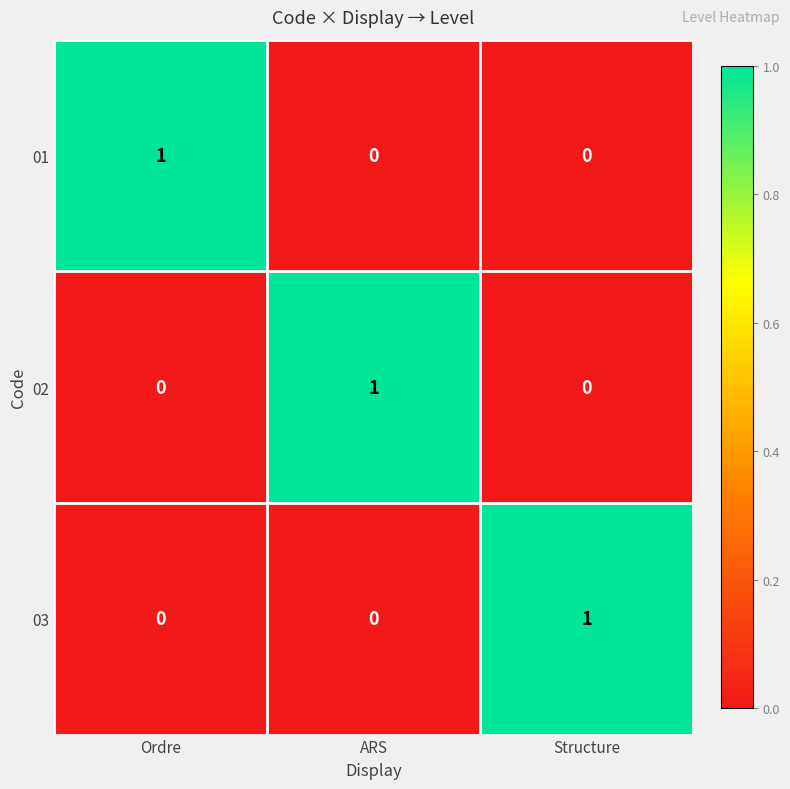

Reading left to right, list all the values displayed in this chart.

01: 1	0	0
02: 0	1	0
03: 0	0	1